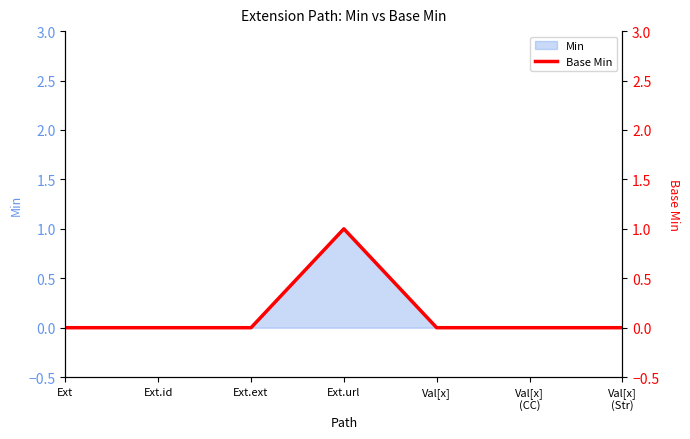

List the labels in order of value, smallest first.

Ext, Ext.id, Ext.ext, Val[x], Val[x]
(CC), Val[x]
(Str), Ext.url